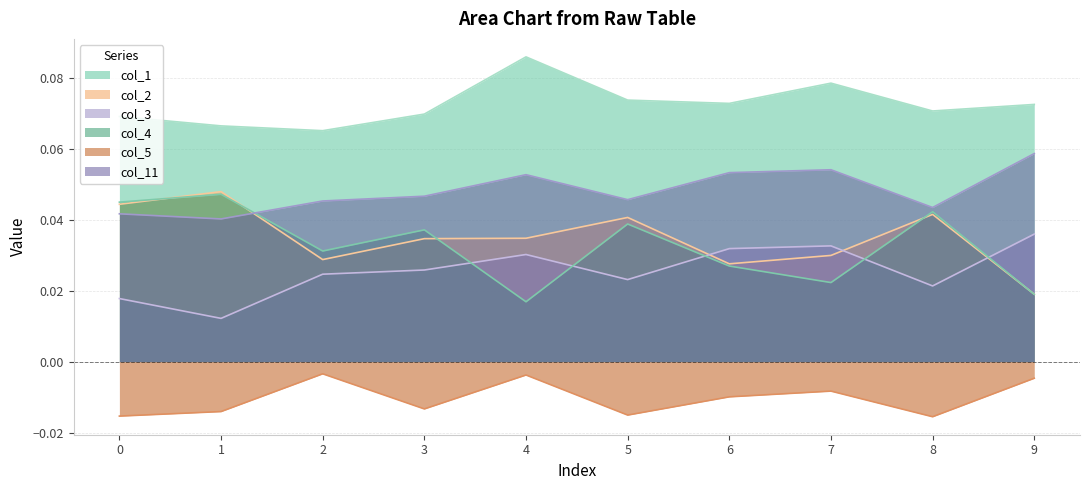

Is it true that col_11 equals 0.0 at 5?

True